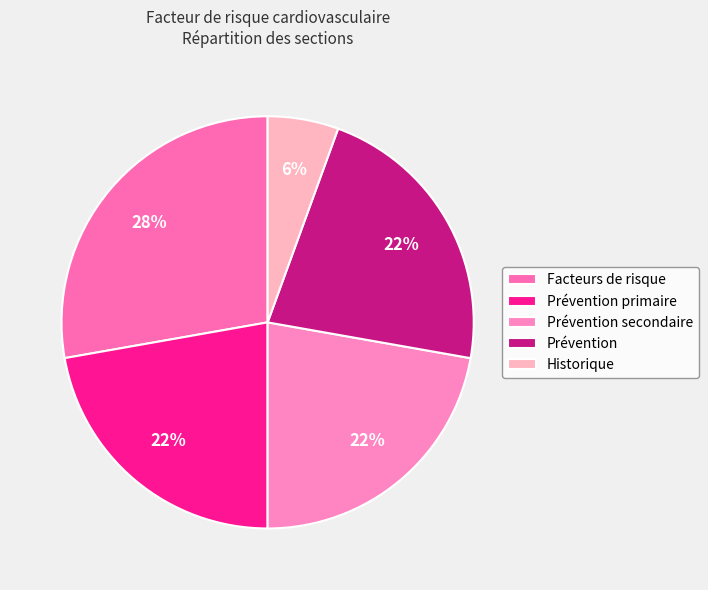

What percentage is NOT represented by Historique?

94.4%